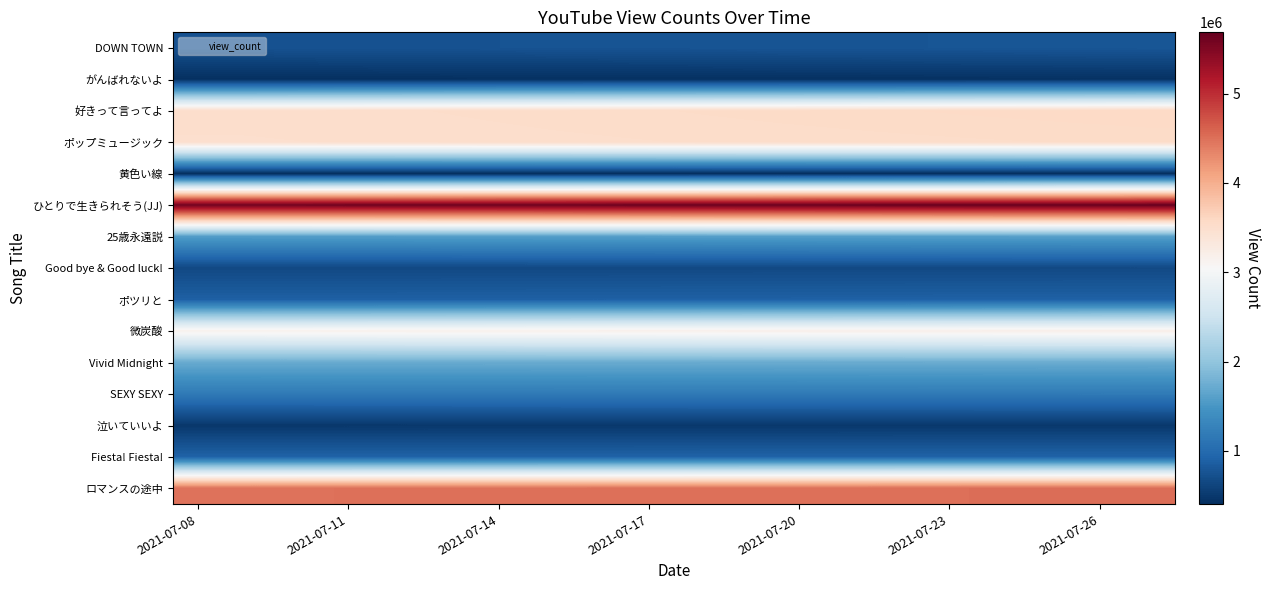

How many distinct data groups are displayed?

15